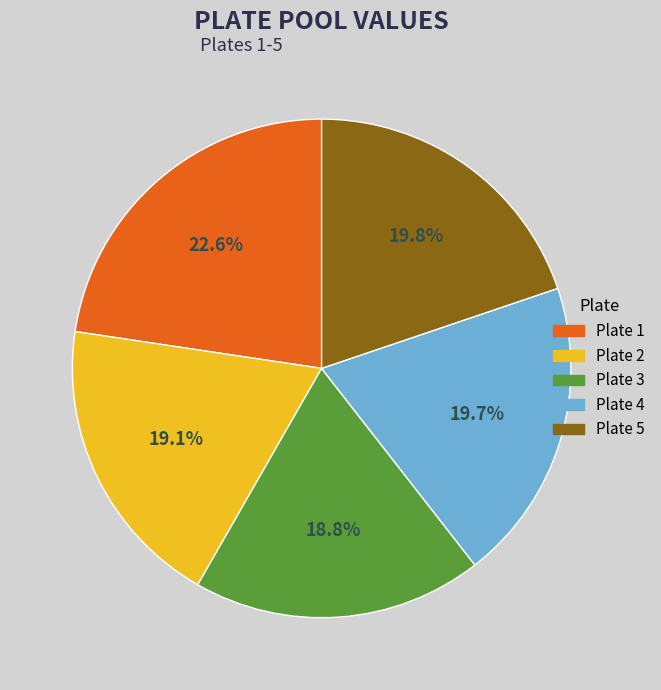

To the nearest percent, what is the difference between the largest and smallest slice percentages?

4%